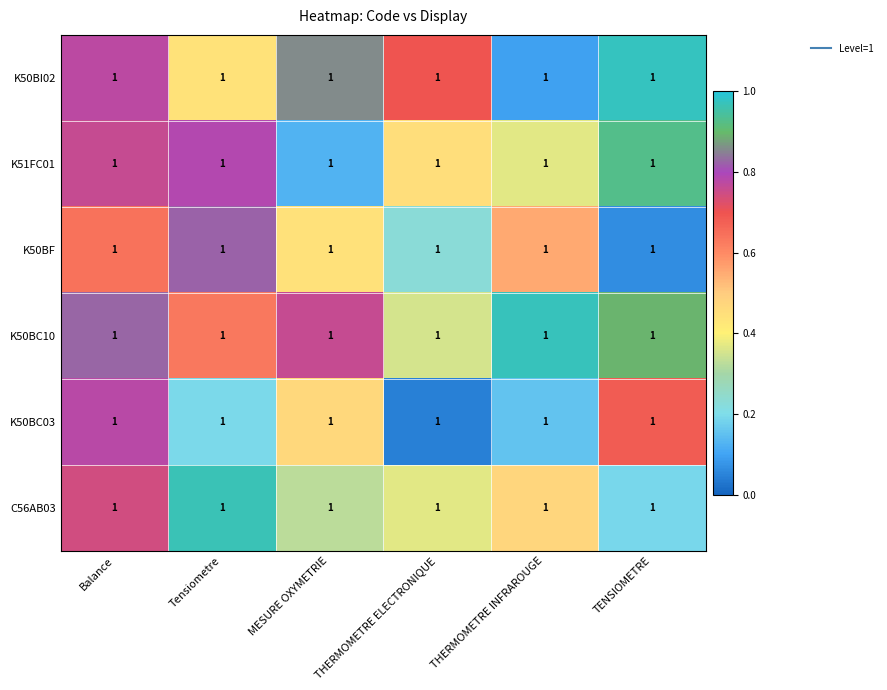

Between MESURE OXYMETRIE and THERMOMETRE ELECTRONIQUE, which is larger?

MESURE OXYMETRIE